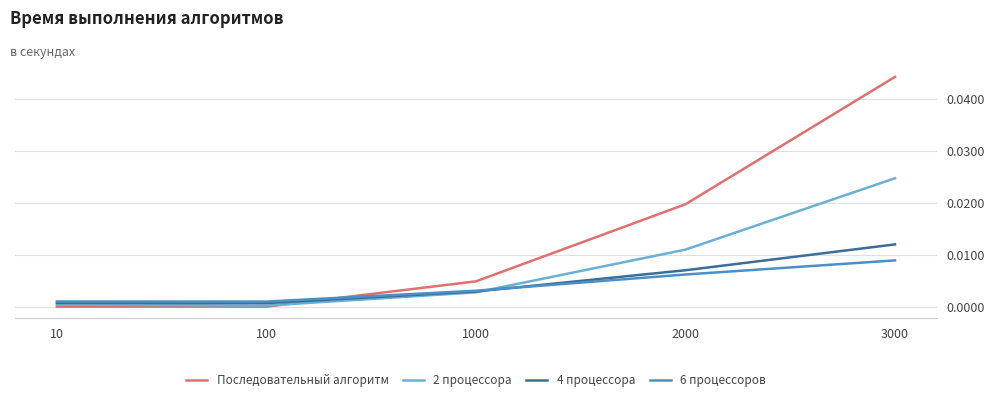

How many intersections are there between 2 процессора and Последовательный алгоритм?

1